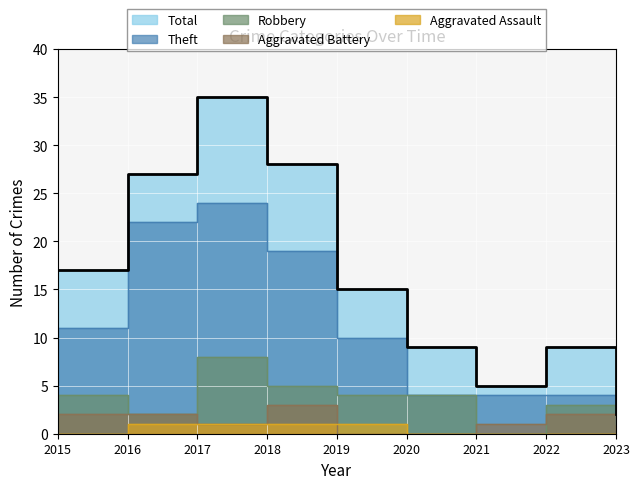

Where is the first local maximum for Theft?

2017